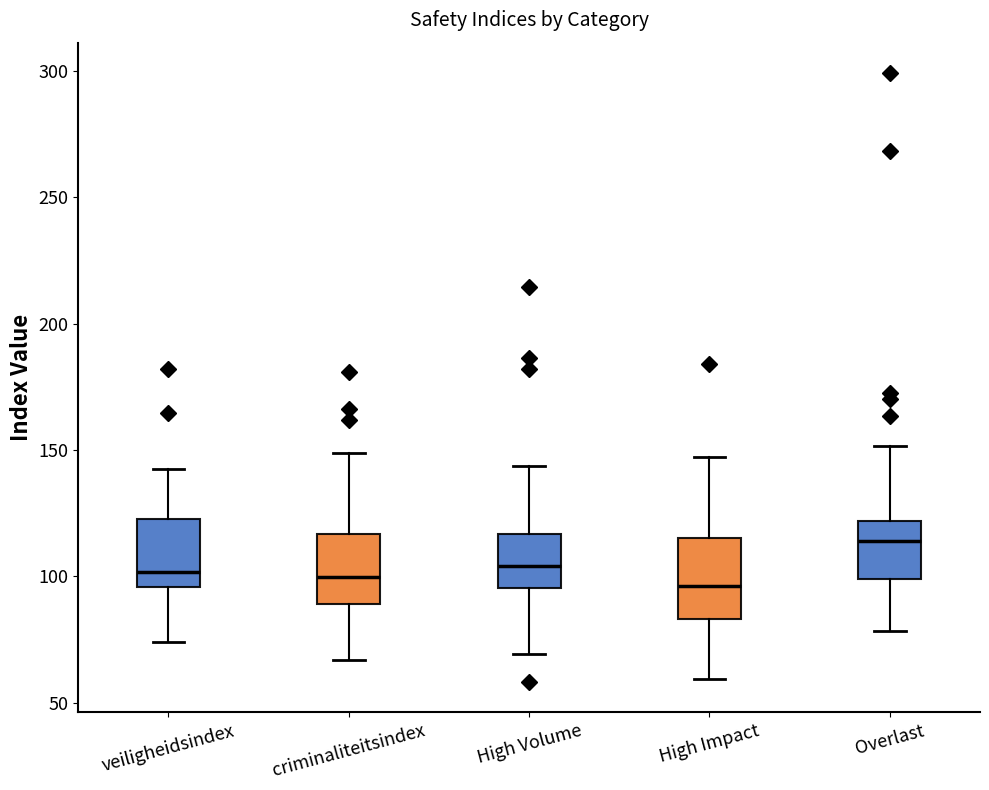

Where is the lower edge of the box for criminaliteitsindex on the y-axis? The values are not printed on the chart, so give them approximately, as read against the axis.

90